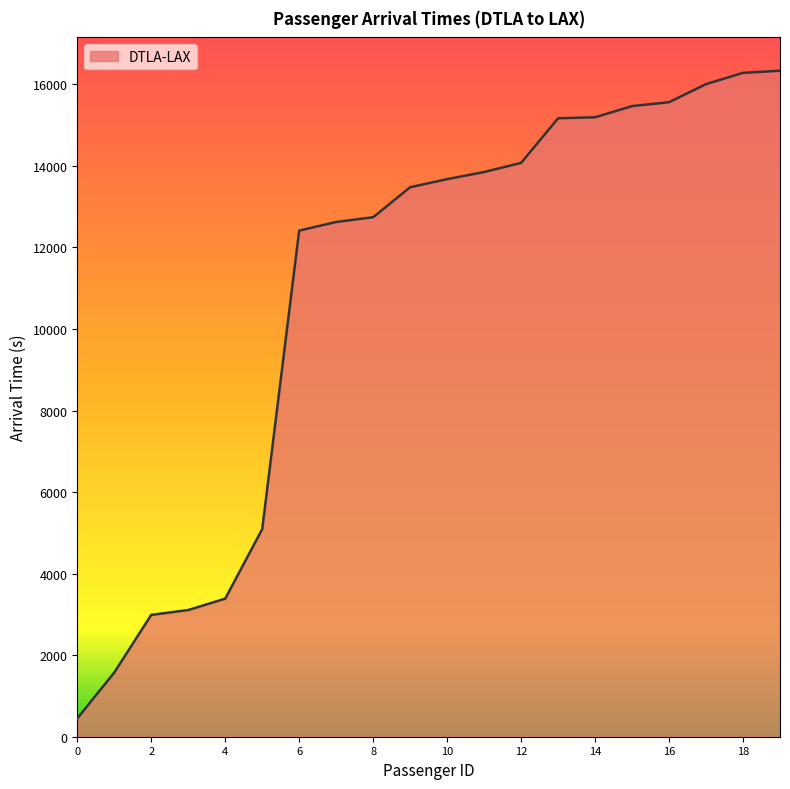

What is the difference between the maximum and minimum values?

15884